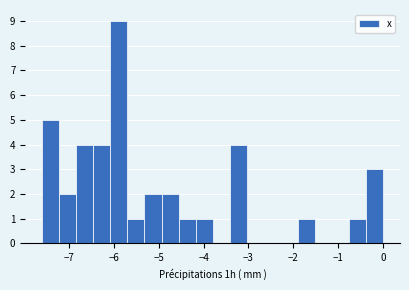

Around what value on the x-axis is the tallest bar? Give the approximate position of its centre, as read against the axis.

-5.9